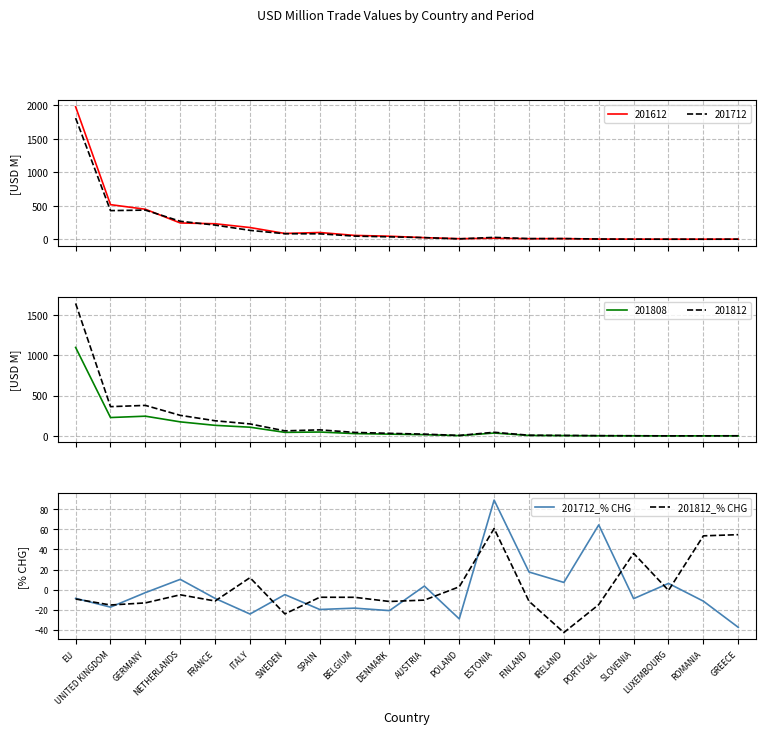

At which label does 201812_% CHG reach its minimum?

IRELAND